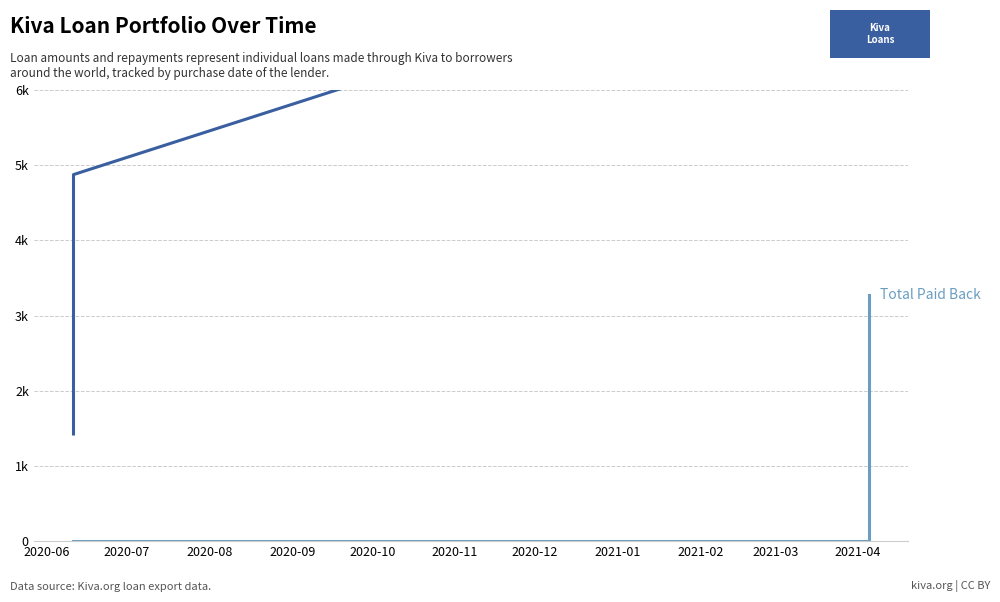

Is this an area chart (filled region under the line)?

No